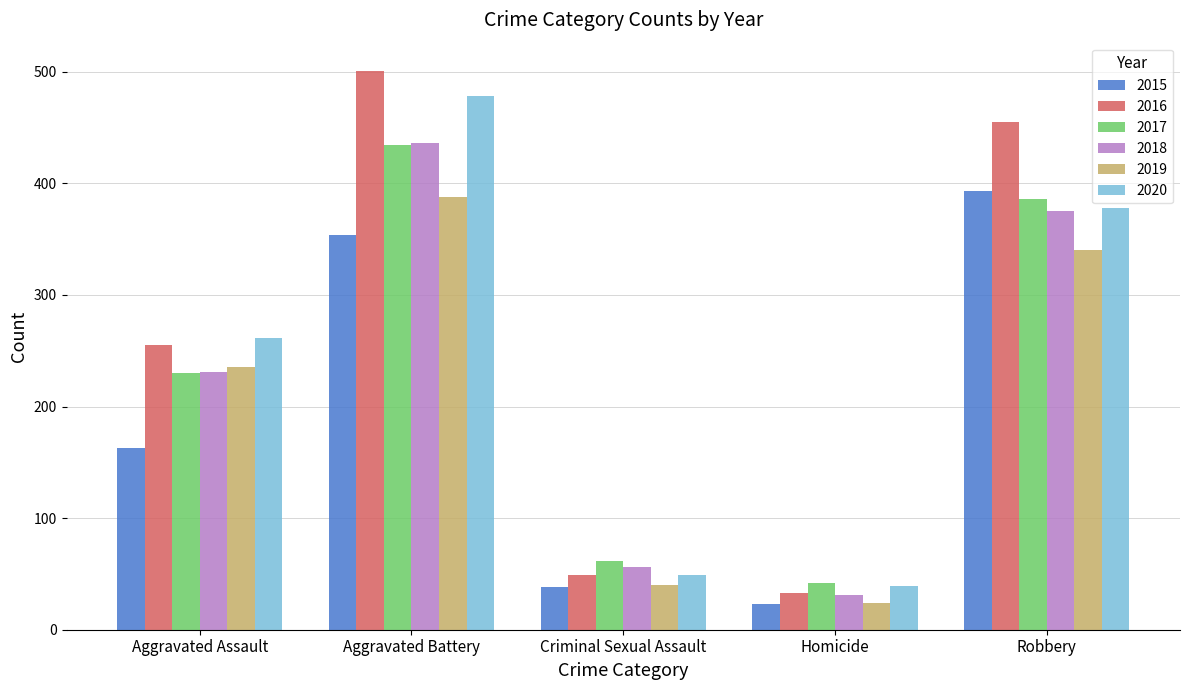

At which category is the sum across all series the highest?

Aggravated Battery